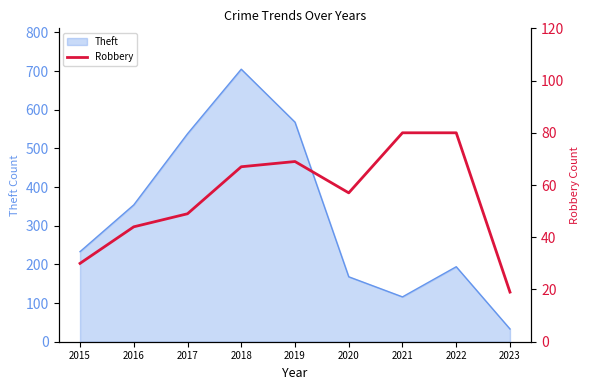

At which label is the value closest to 49?

2017